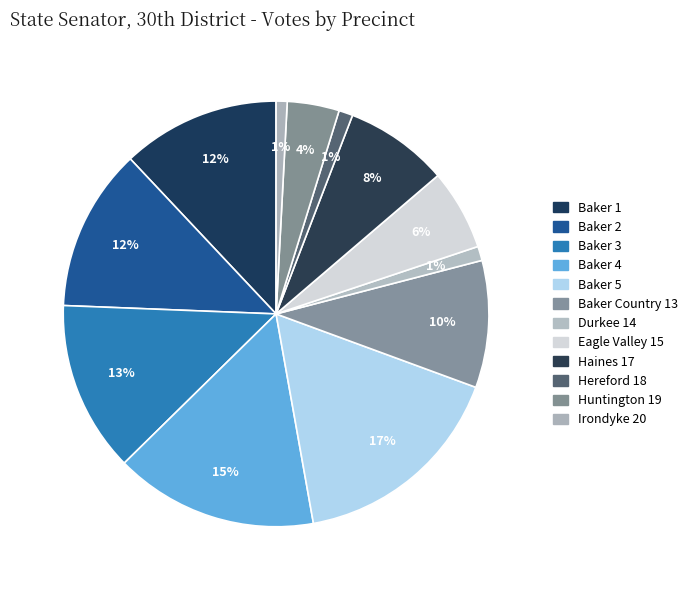

What is the smallest slice in the pie chart?

Irondyke 20